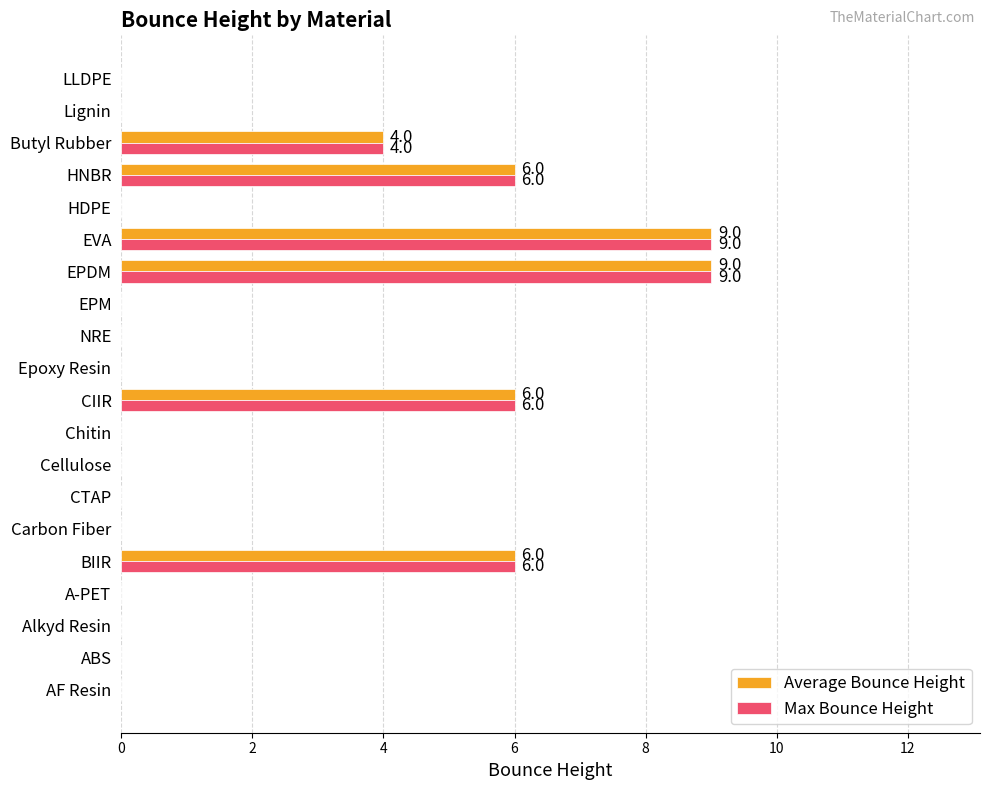

What is the total value across all series at EPDM?

18